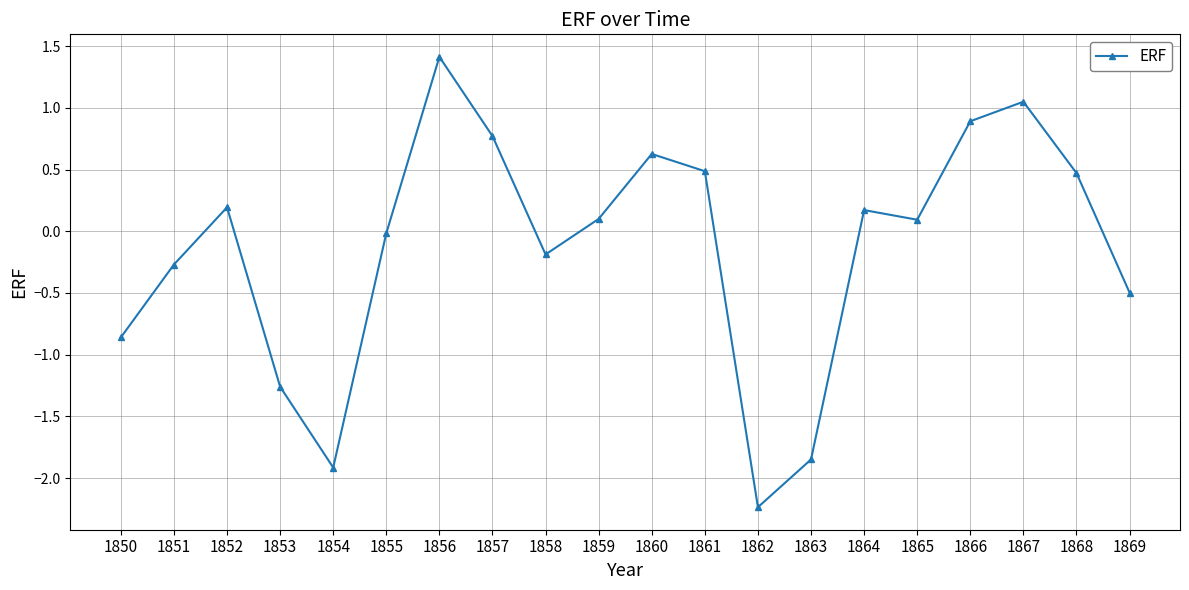

Does the chart have visible grid lines?

Yes